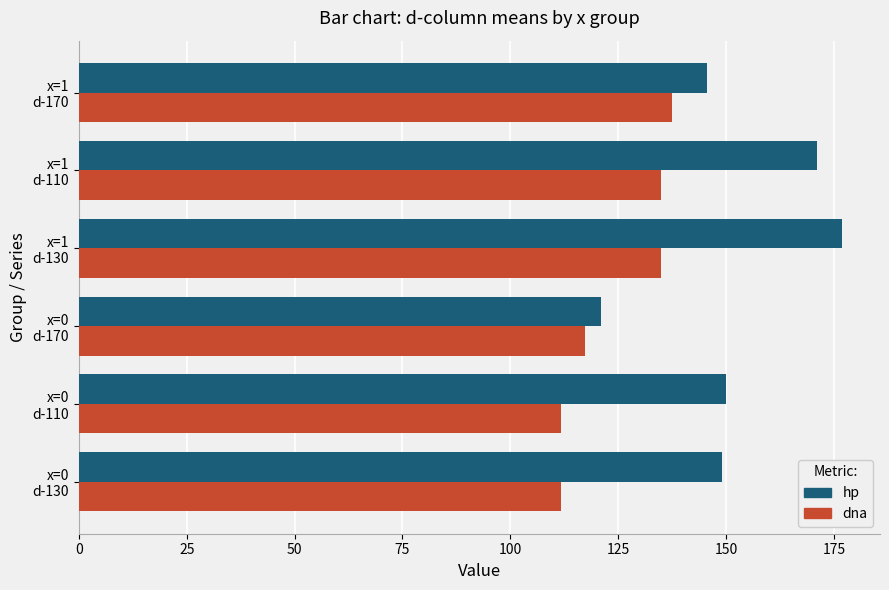

Which series has the largest range (max minus min)?

hp